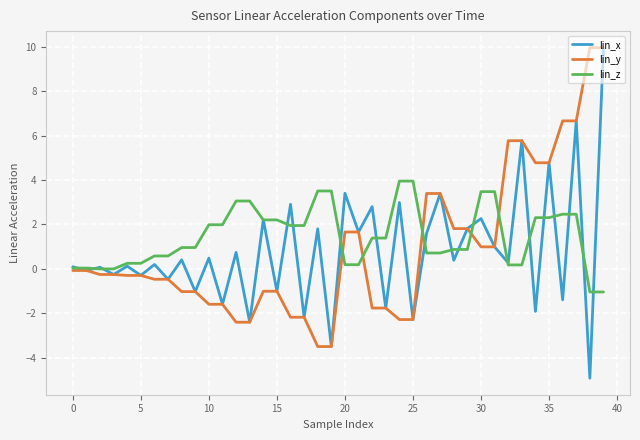

What is the greatest value displayed?

10.0